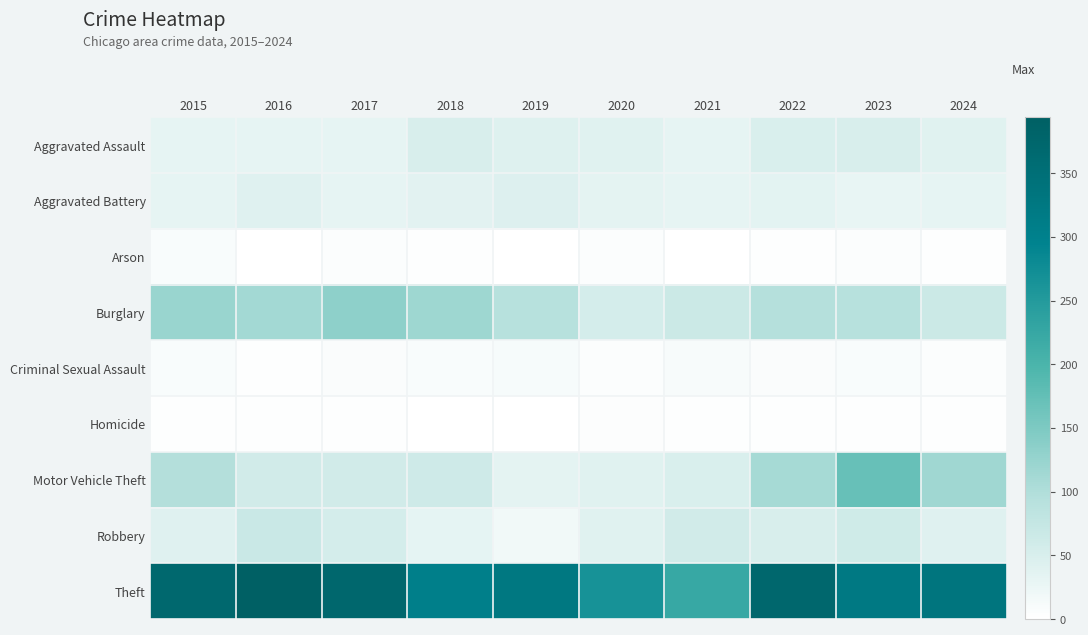

Count the number of data series in this chart.

9